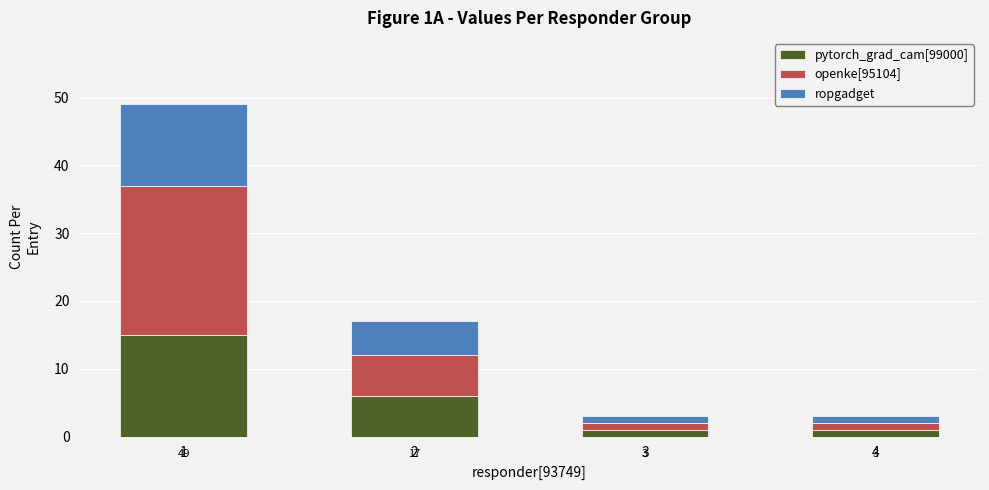

Is it true that pytorch_grad_cam[99000] equals 1 at 4?

True